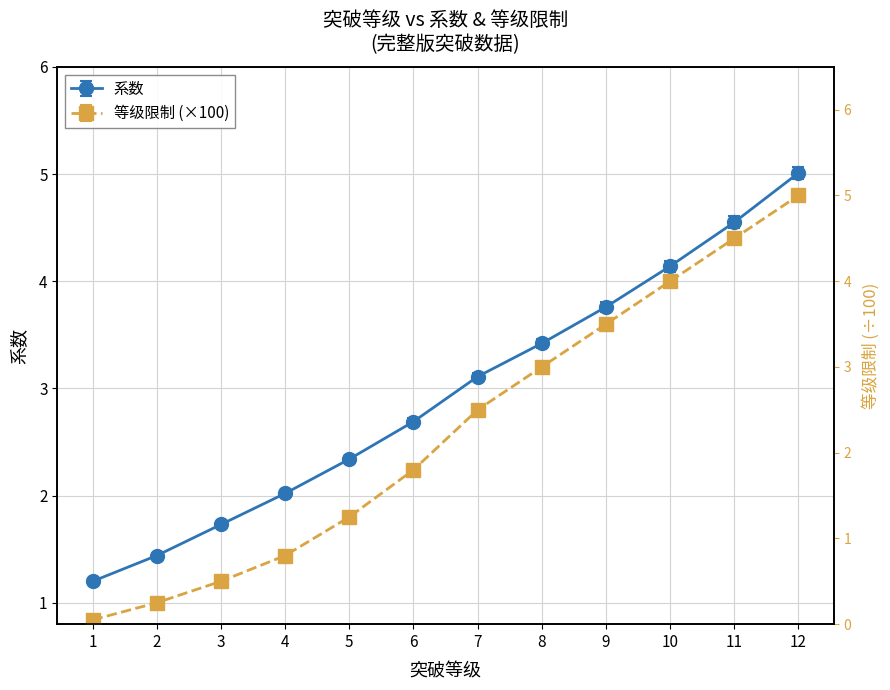

True or false: 系数 and 等级限制 cross at least once.

False